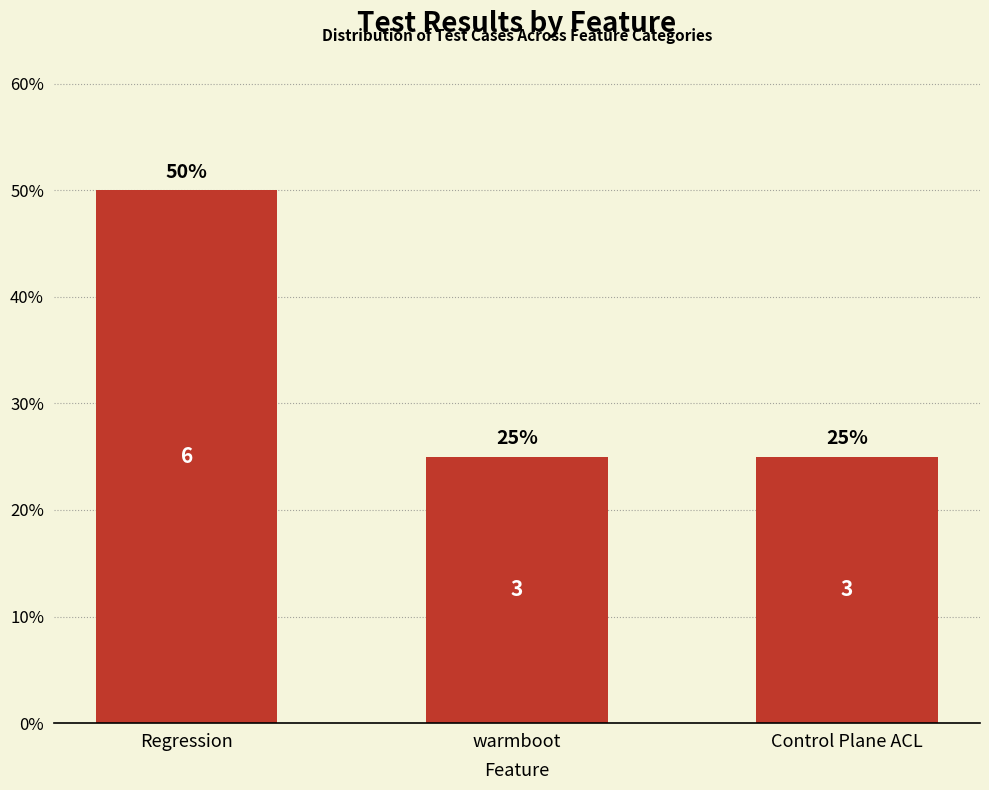

What is the label of the 2nd bar from the left?

warmboot